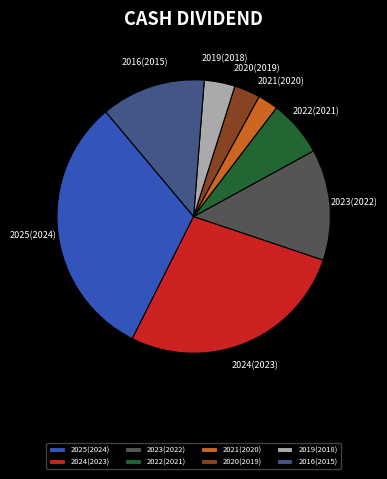

Is it true that 2019(2018) is 19% of the pie?

False